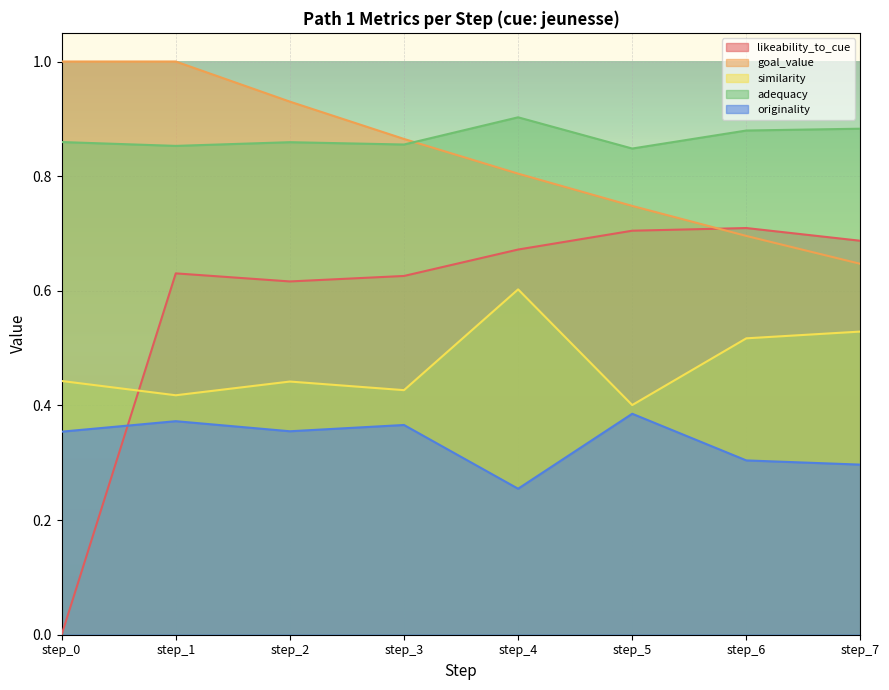

True or false: originality and similarity cross at least once.

False